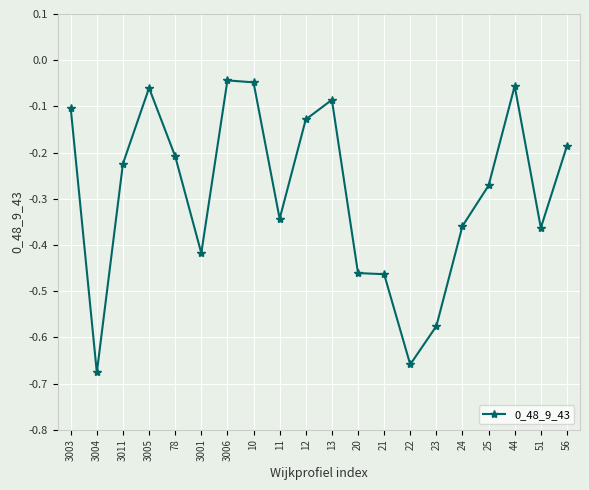

True or false: the data shows -0.6 at 20.

False